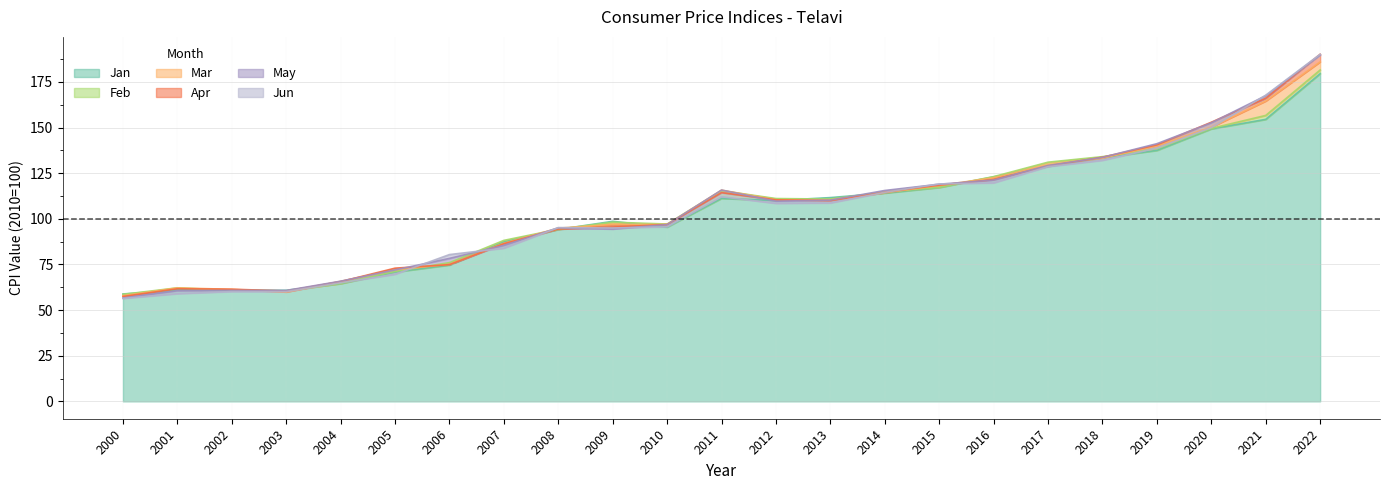

What is the difference between the maximum and minimum values in the Apr series?

132.7